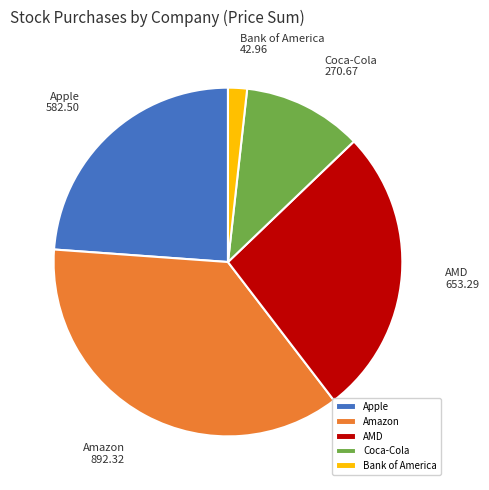

How many segments does this pie chart have?

5